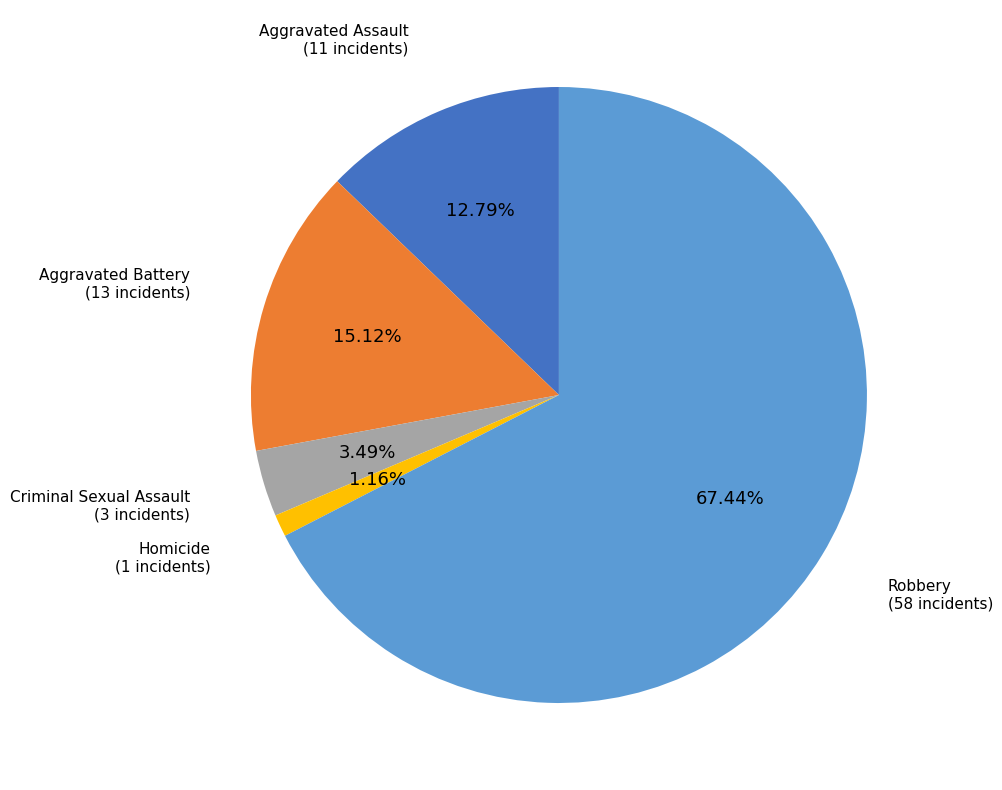

Does any single category account for the majority?

Yes